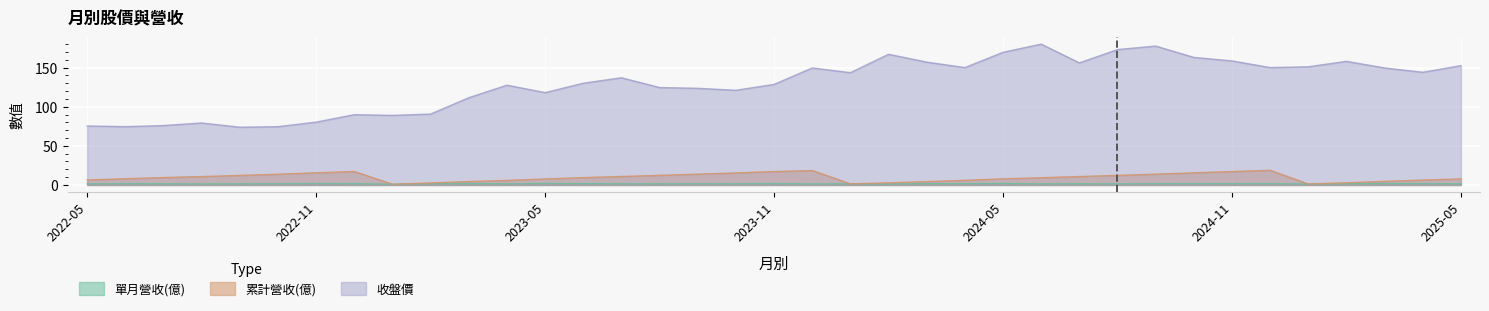

Which has a higher value, 2024-01 or 2024-02?

2024-01